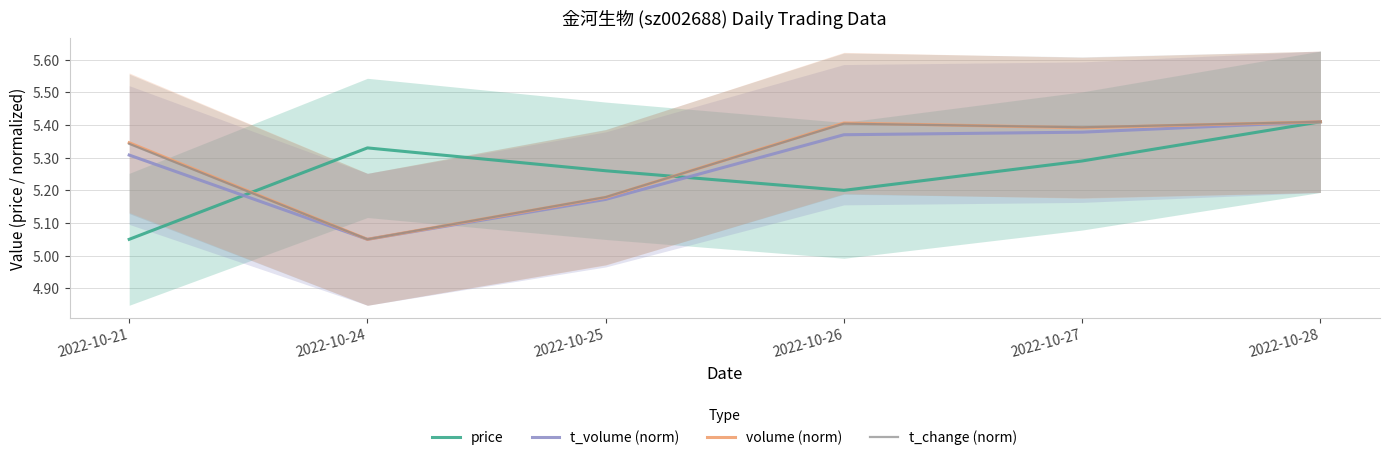

Reading left to right, list all the values displayed in this chart.

price: 5.0	5.3	5.3	5.2	5.3	5.4
t_volume (norm): 5.3	5.0	5.2	5.4	5.4	5.4
volume (norm): 5.3	5.0	5.2	5.4	5.4	5.4
t_change (norm): 5.3	5.0	5.2	5.4	5.4	5.4